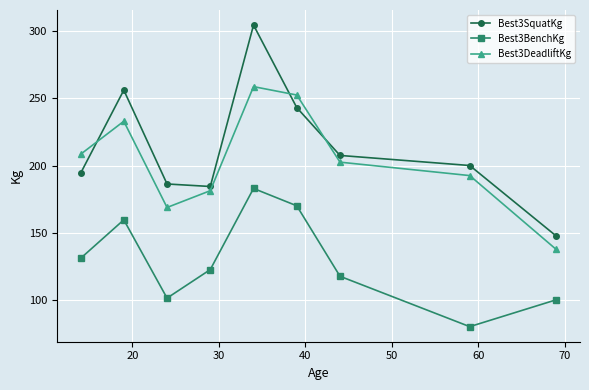

How many interior local valleys does the Best3BenchKg series have?

2